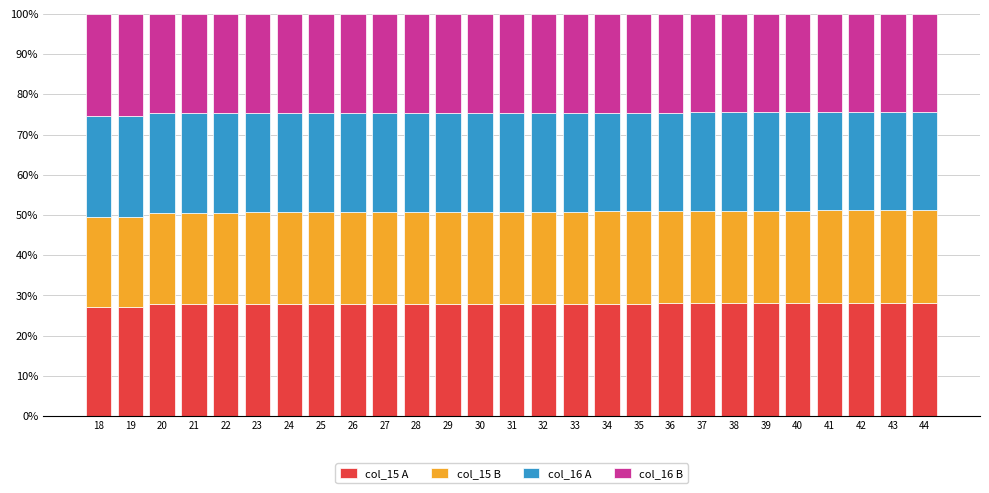

What is the highest value of the col_15 A series?

28.2